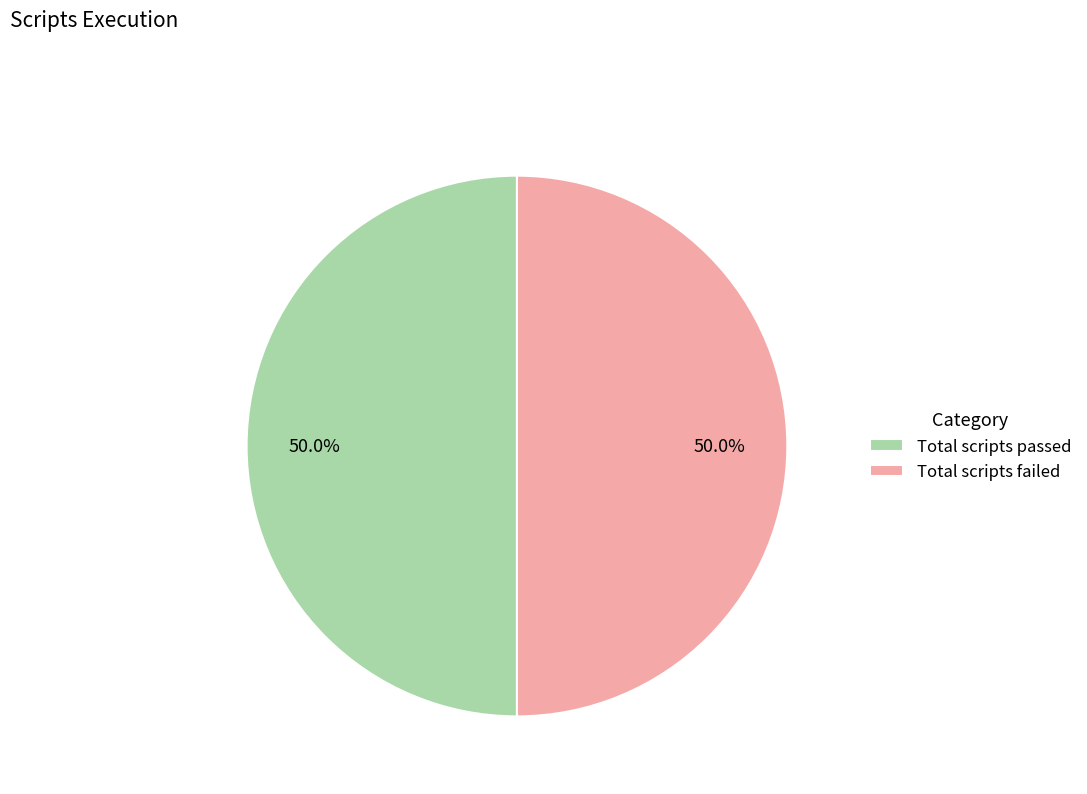

Approximately how many times larger is the value at Total scripts passed compared to Total scripts failed?

1.0